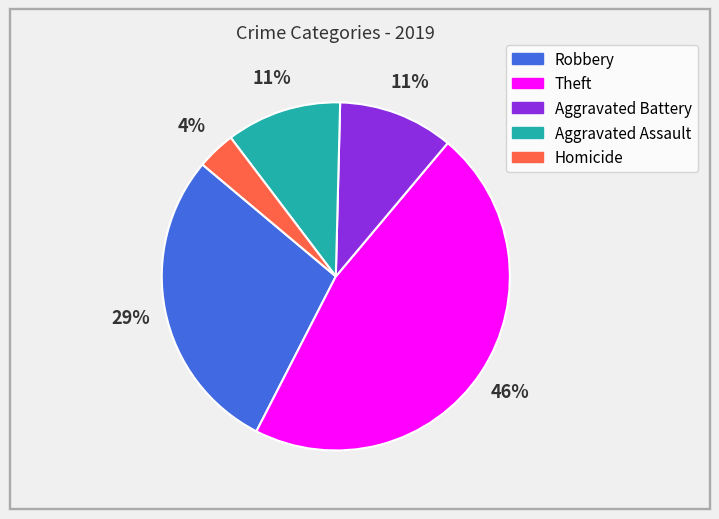

Is Robbery the majority of the pie?

No